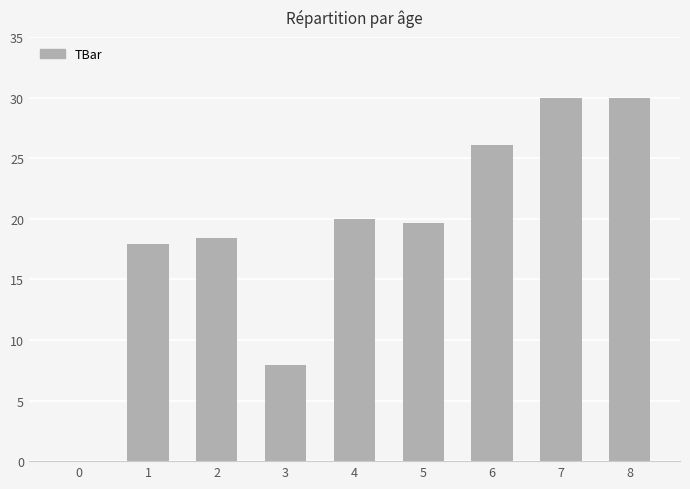

What is the sum of all values?

170.0